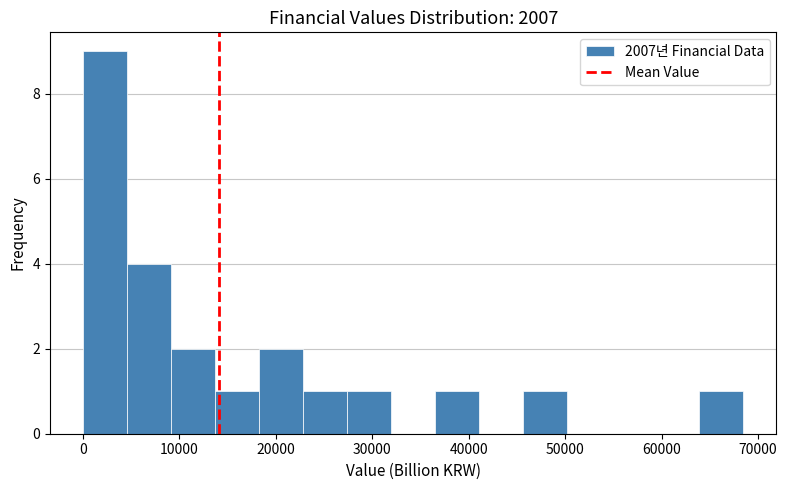

Reading left to right, list every bar in this chart as the range it spans on the x-axis followed by its height. Neither the bar edges nor the heights are printed on the chart, so give them approximately, as read against the axes.

0 to 5000: 9
5000 to 9000: 4
9000 to 14000: 2
14000 to 18000: 1
18000 to 23000: 2
23000 to 27000: 1
27000 to 32000: 1
32000 to 37000: 0
37000 to 41000: 1
41000 to 46000: 0
46000 to 50000: 1
50000 to 55000: 0
55000 to 59000: 0
59000 to 64000: 0
64000 to 68000: 1